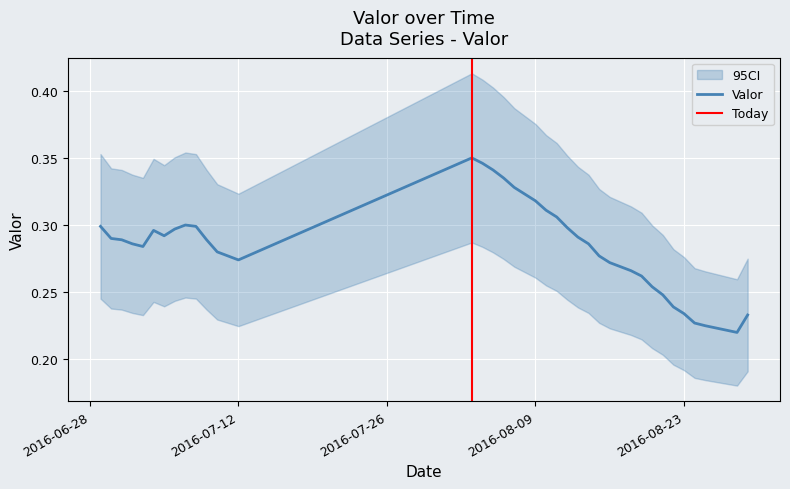

How many distinct data groups are displayed?

1